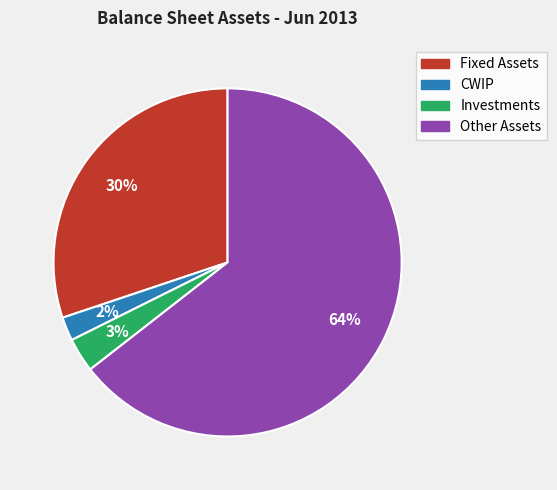

To the nearest percent, what is the average slice percentage?

25%